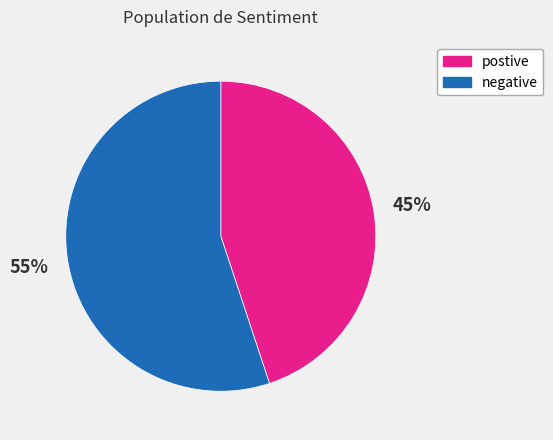

What is the largest slice in the pie chart?

negative